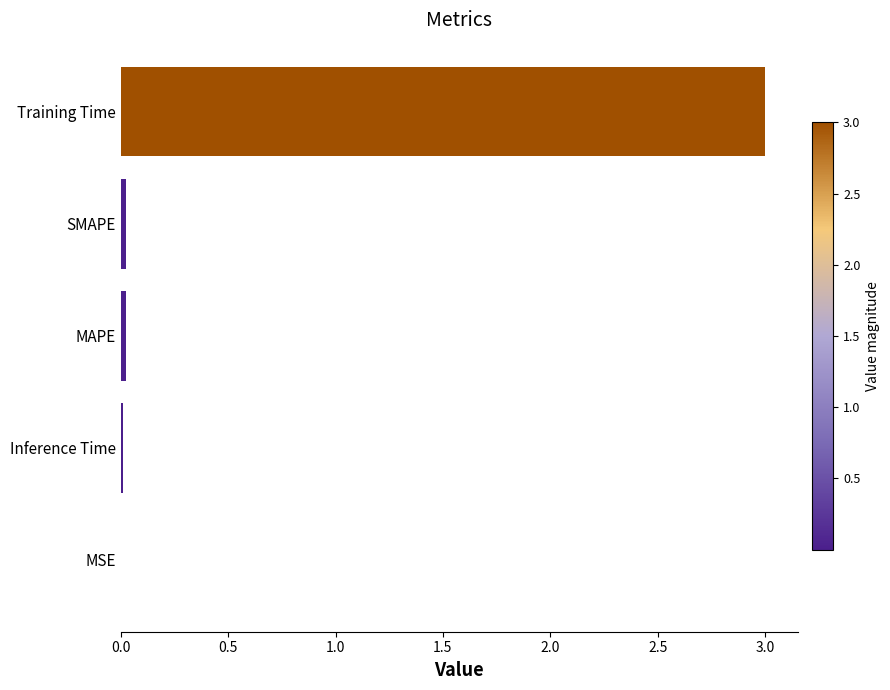

True or false: the data shows 0.0 at MAPE.

True